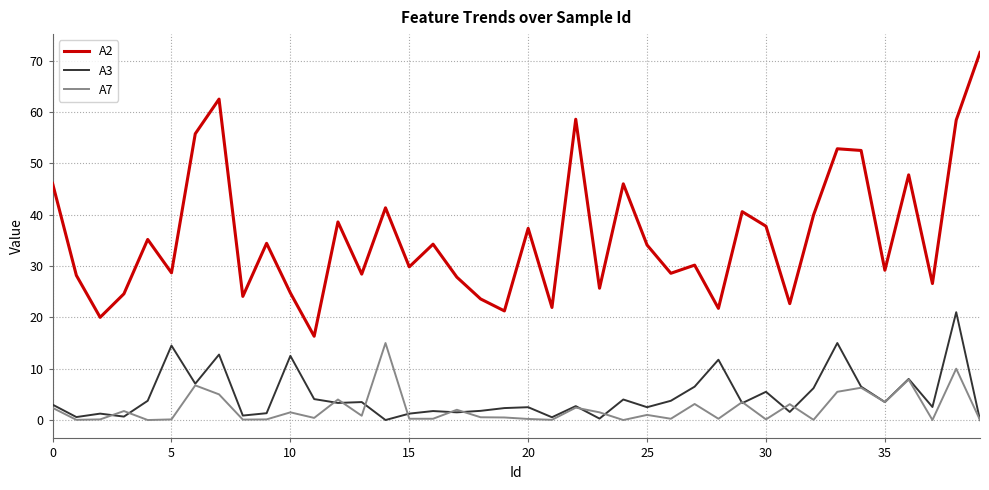

List the series in order of their peak value, highest first.

A2, A3, A7